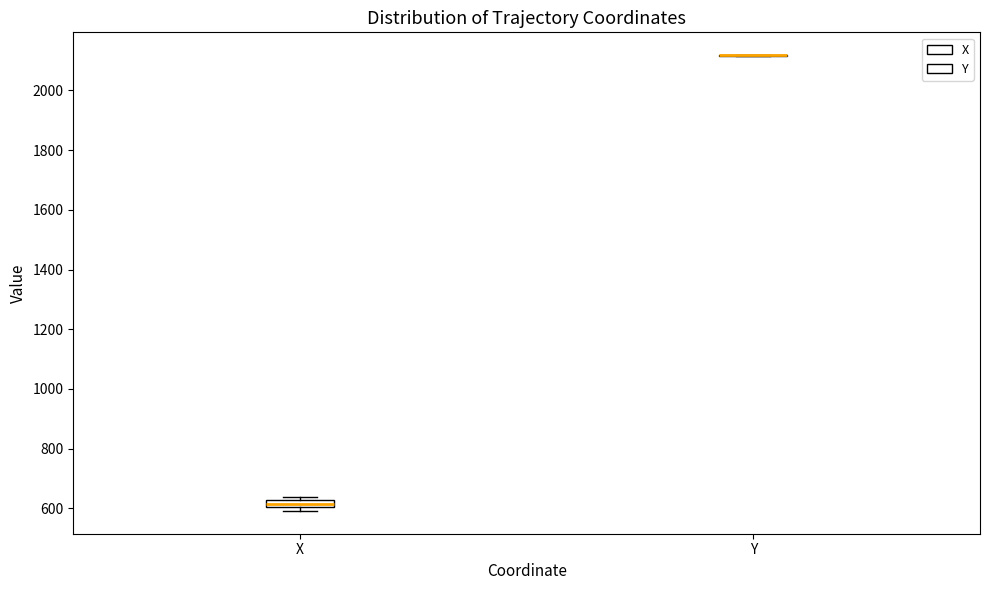

Which box is the tallest, from its lower edge to its upper edge?

X